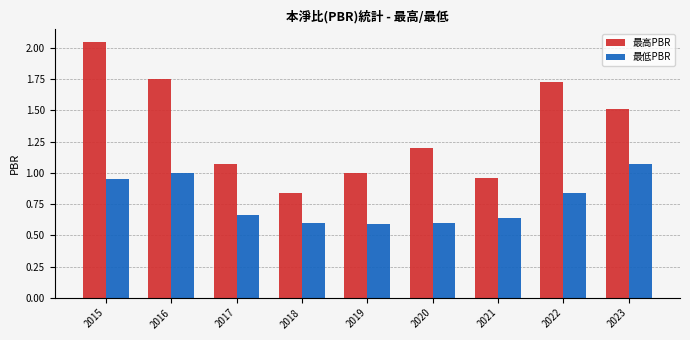

The value of 最高PBR at 2016 is 1.1. True or false?

False